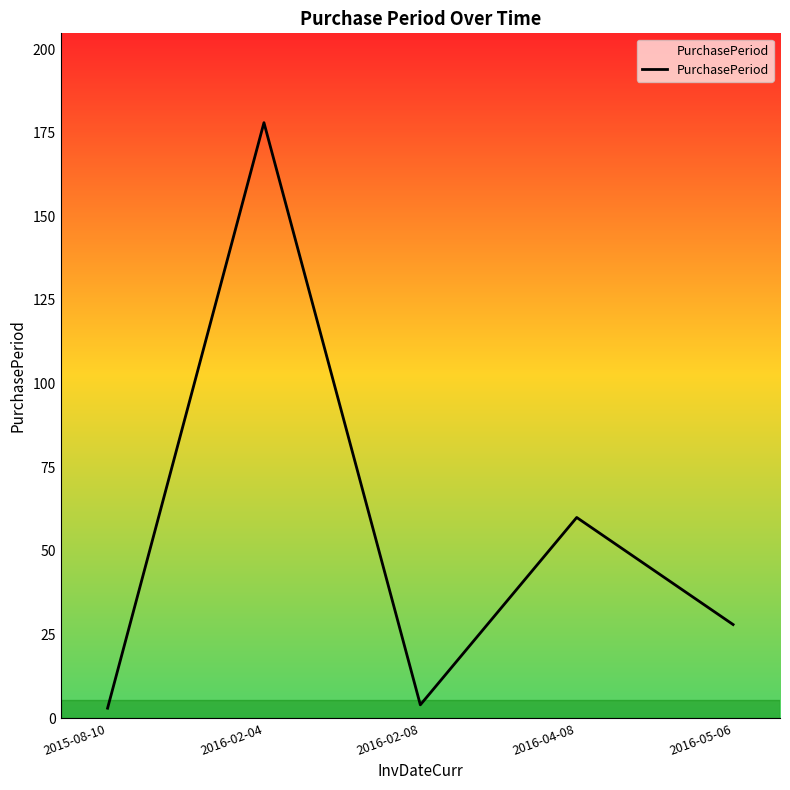

At which category does the chart reach its peak across all series?

2016-02-04